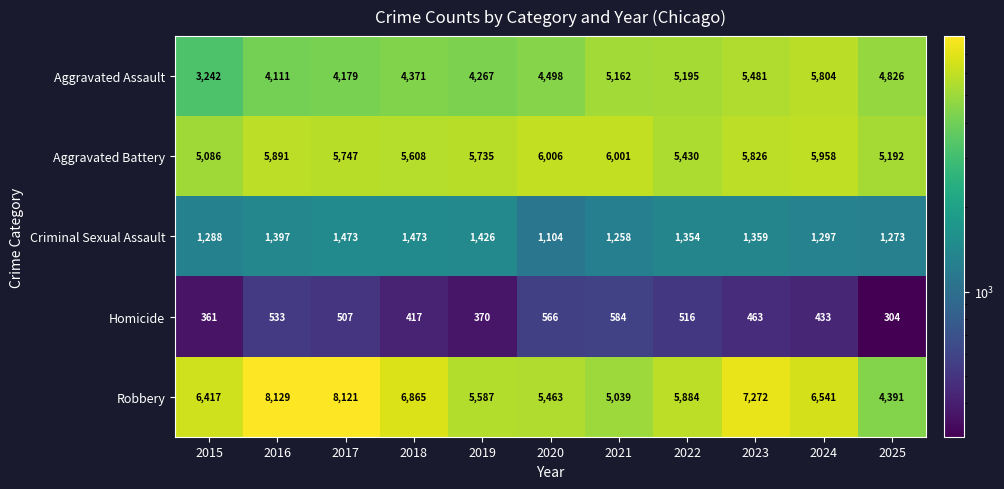

What is the difference between the Robbery values at 2018 and 2016?

1264